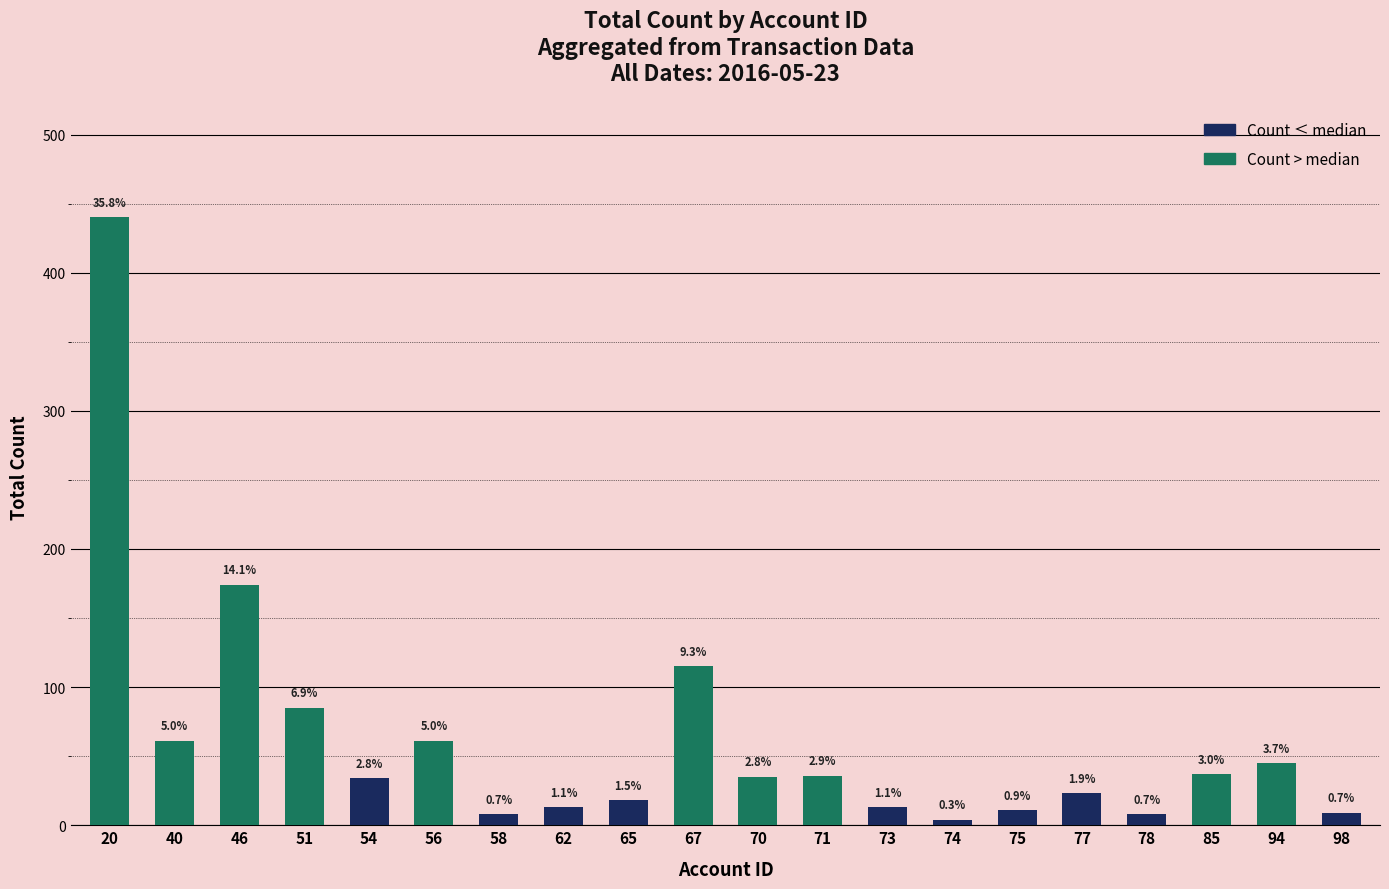

Which series has the widest spread of values?

Count > median